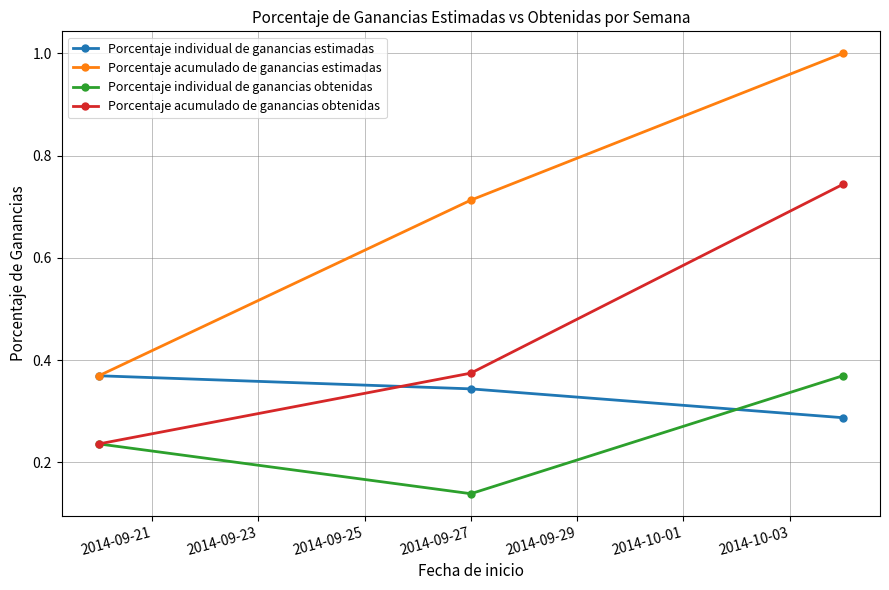

How many lines are shown in the chart?

4